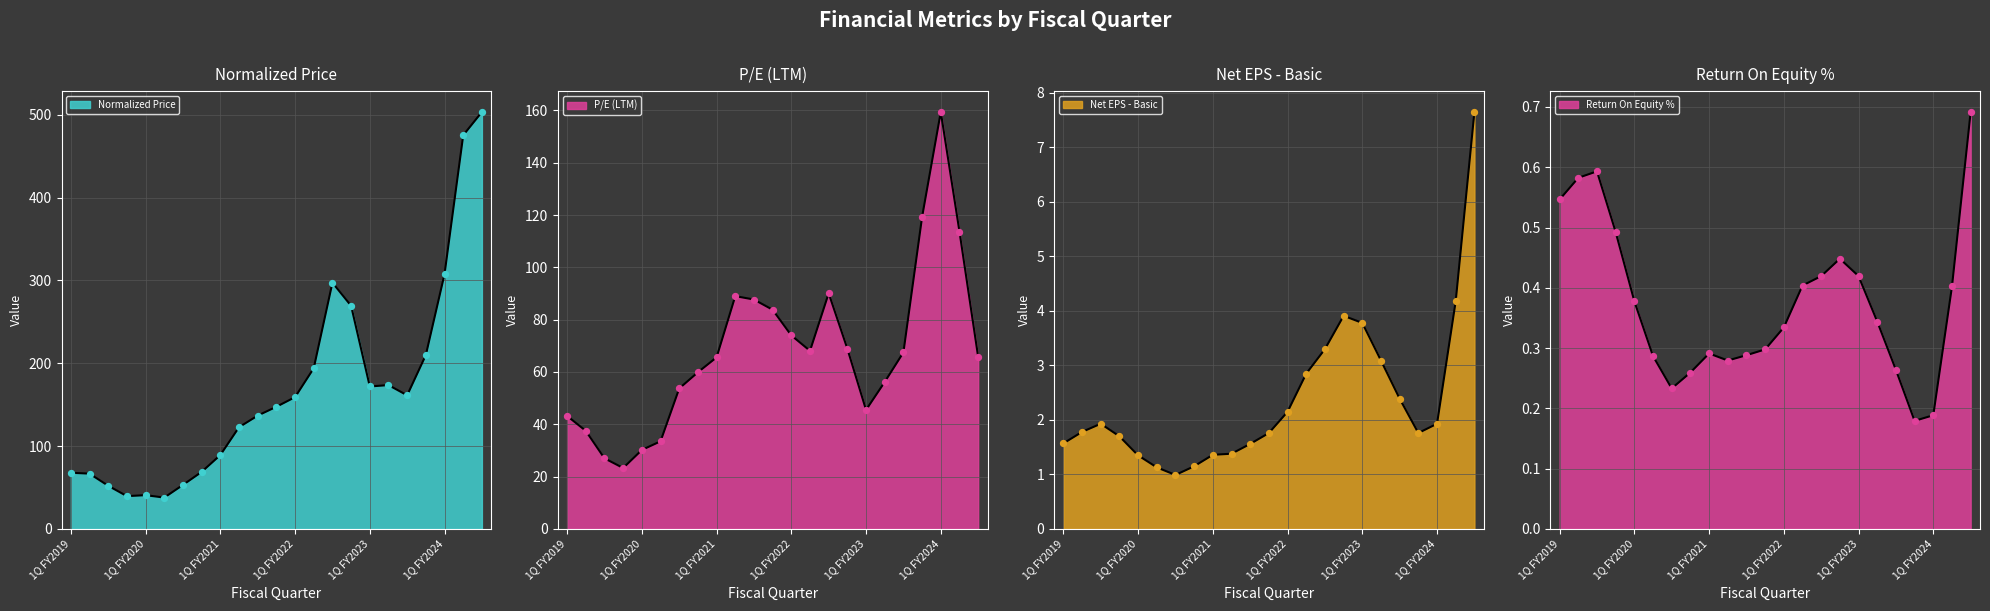

At how many categories does at least one series exceed 311?

2